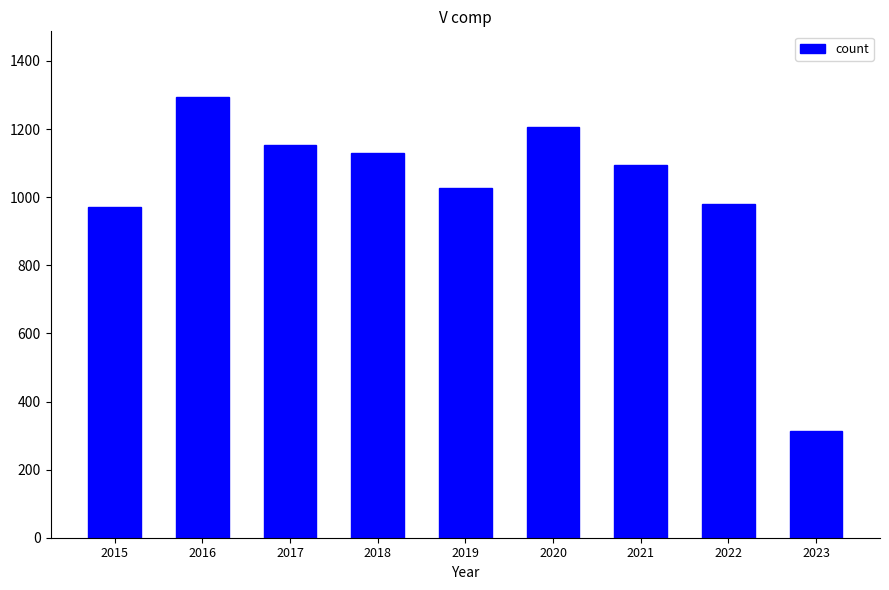

Approximately how many times larger is the value at 2020 compared to 2018?

1.1